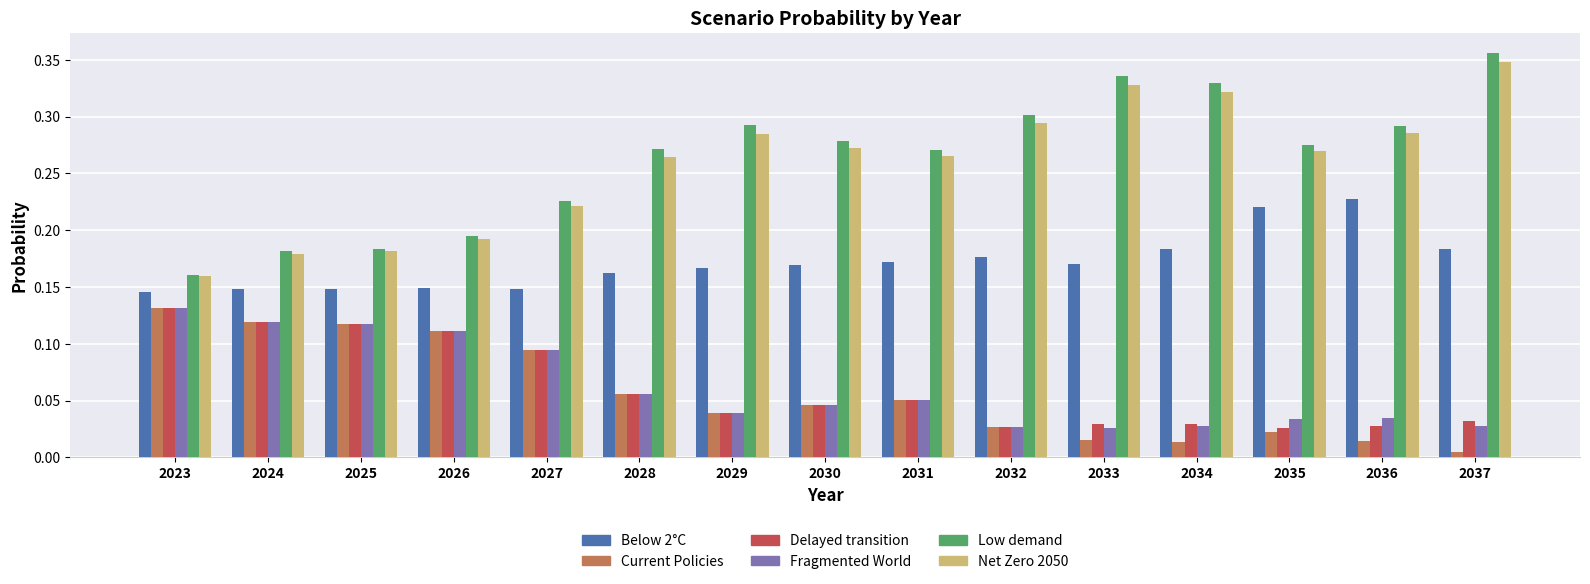

True or false: Delayed transition has a value of 0.0 at 2026.

False